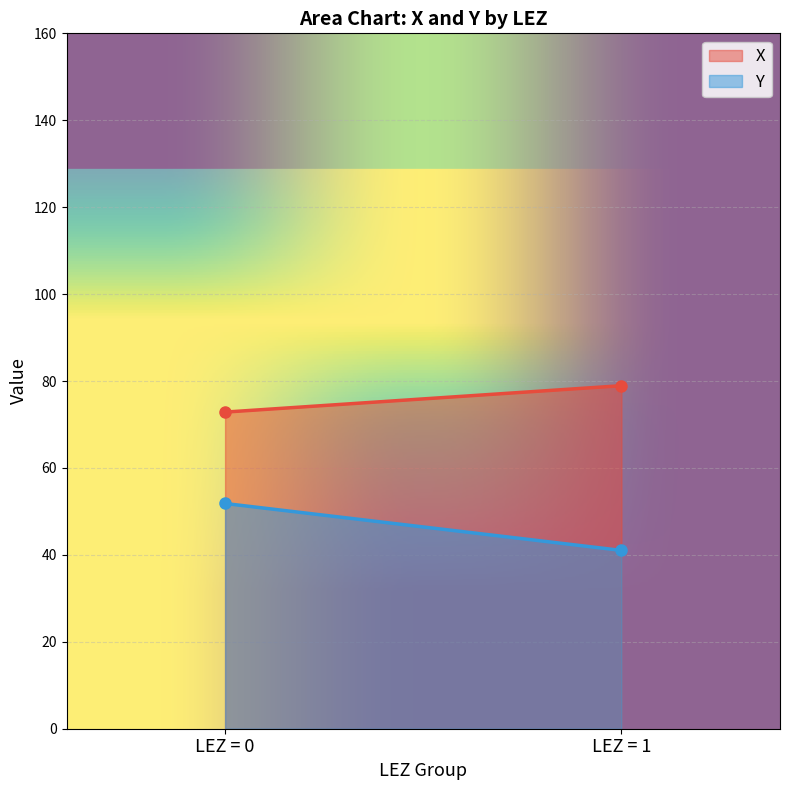

How many values in the Y series are below 51?

1